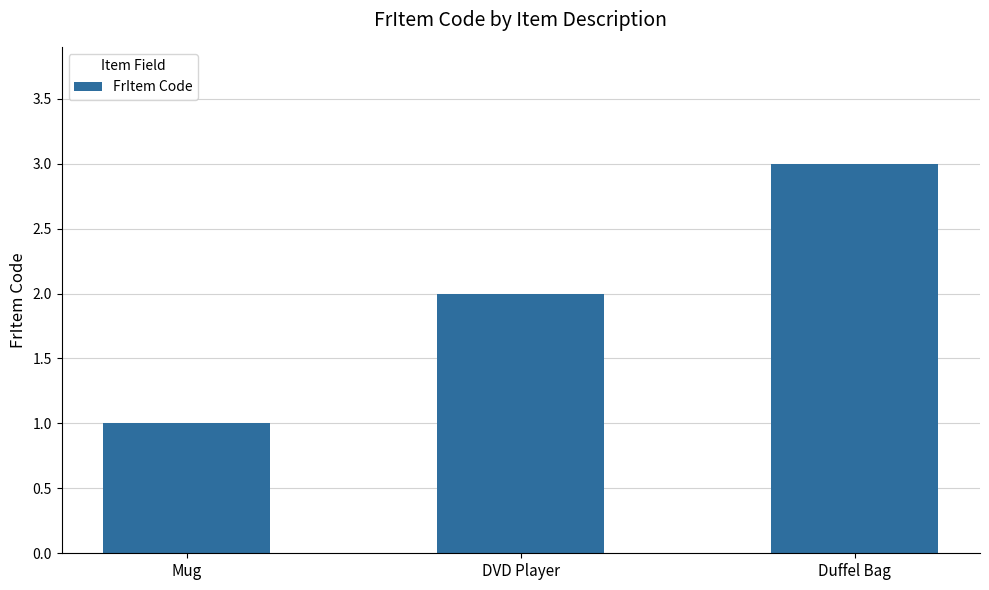

Which label corresponds to the largest value in the chart?

Duffel Bag